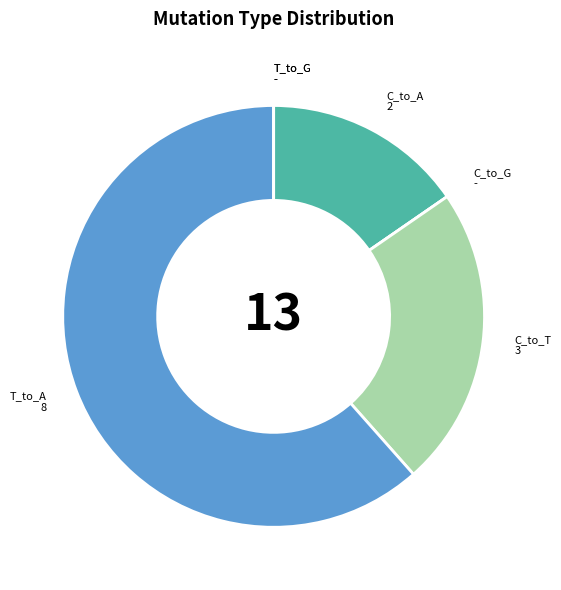

Is it true that T_to_A is 53% of the pie?

False